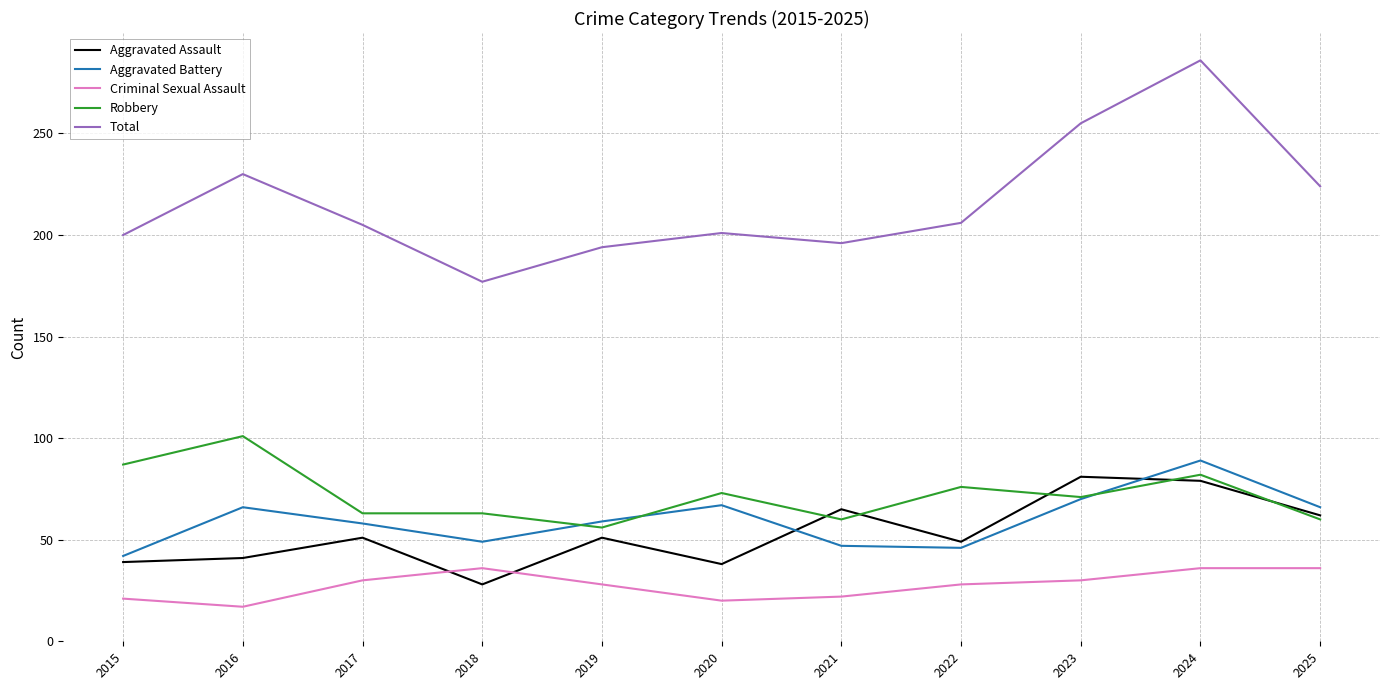

The value of Aggravated Battery at 2020 is 98. True or false?

False